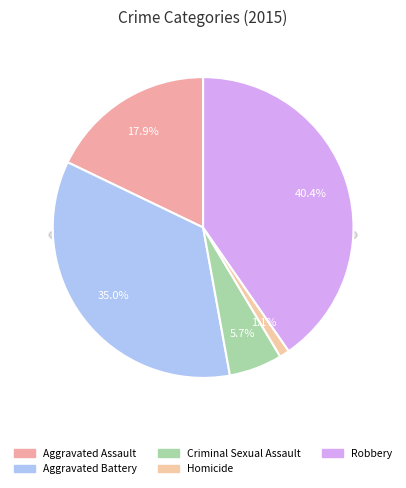

How many segments does this pie chart have?

5